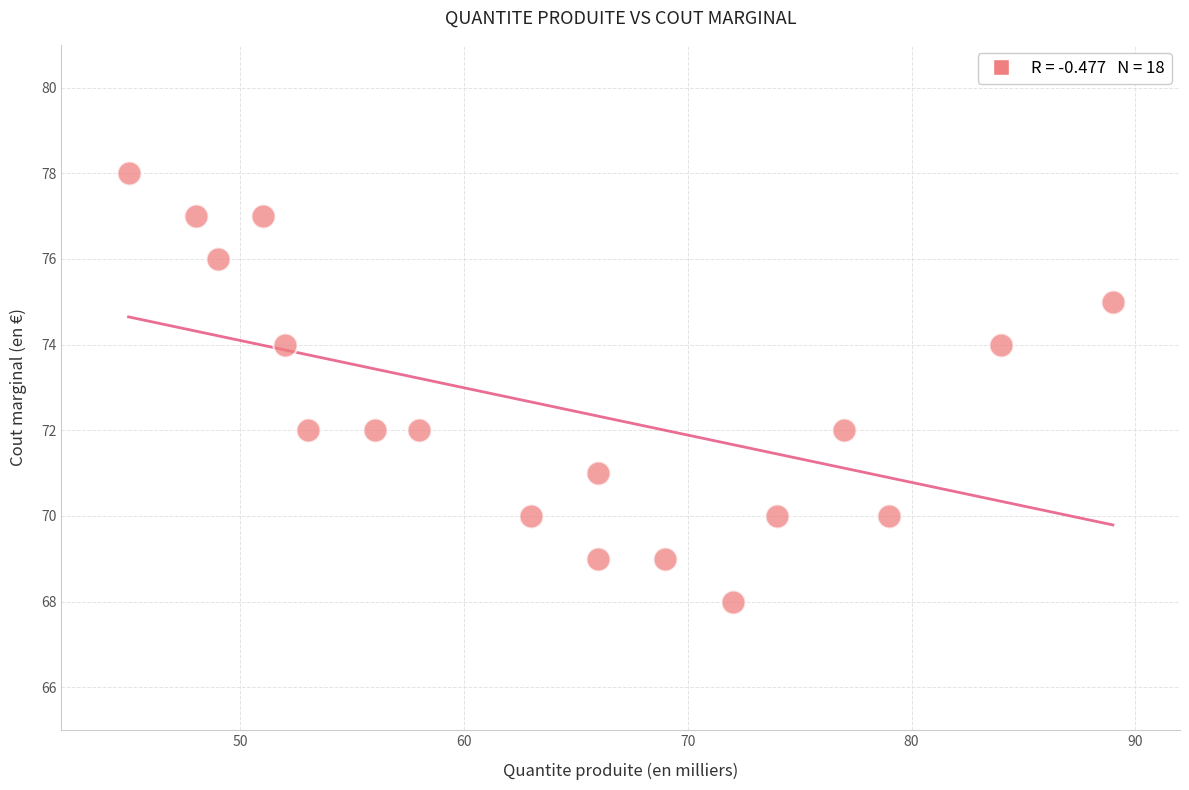

What is the range of Y values (max minus min)?

10